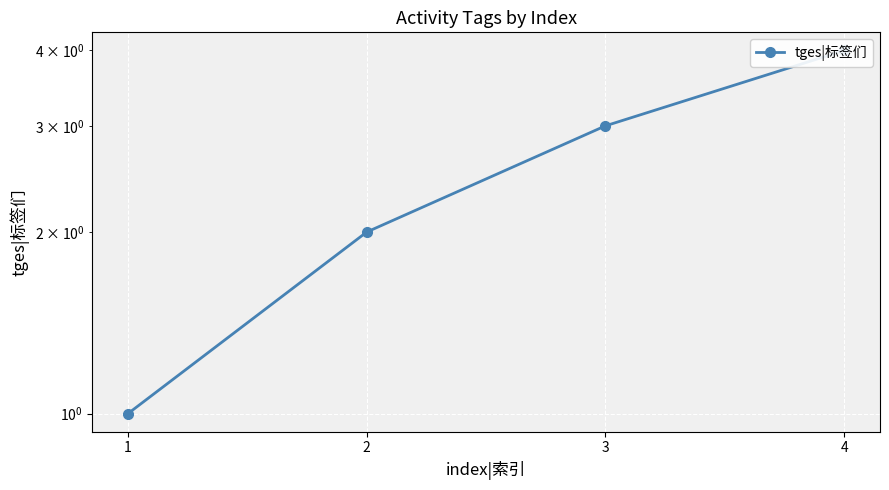

What is the average value?

2